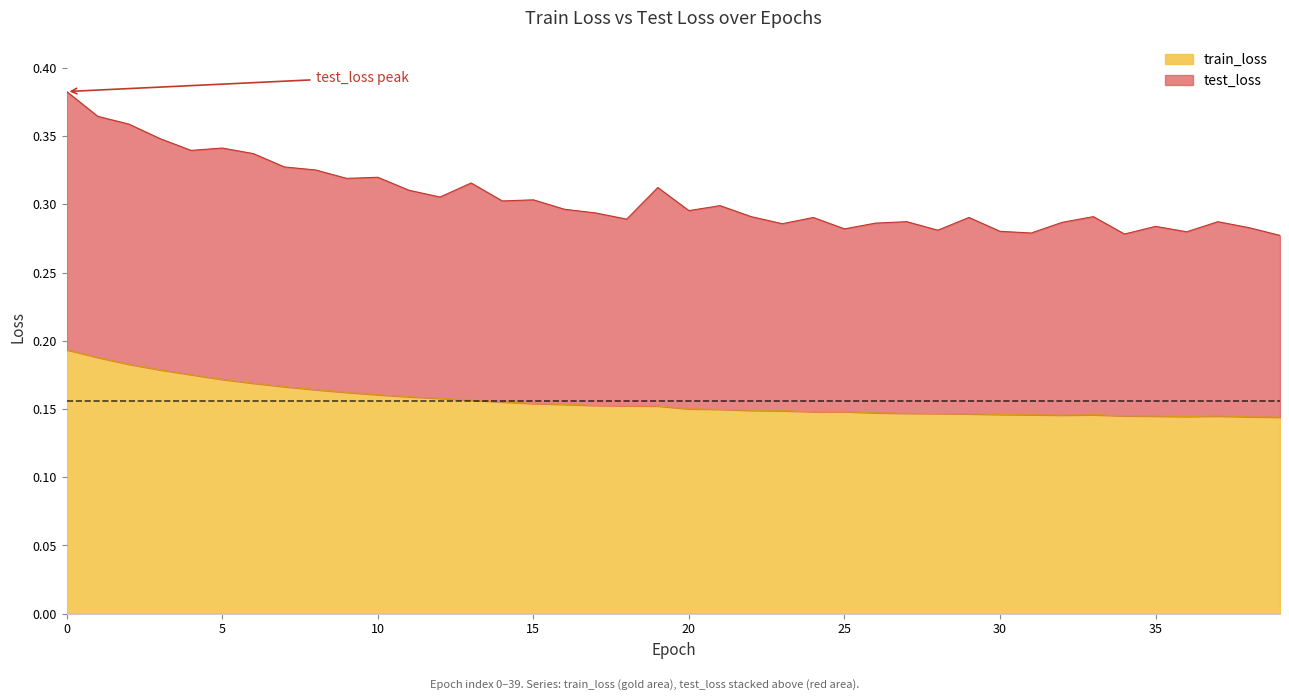

Is it true that train_loss equals 0.2 at 21?

False